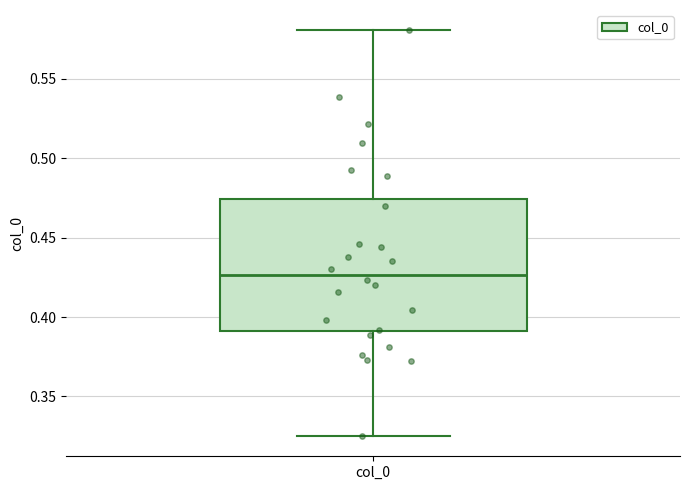

Read this box plot against the y-axis: the position of the median line, the range covered by the box, and the ends of both whiskers. The values are not printed on the chart, so give them approximately, as read against the axis.

median 0.425, box 0.390 to 0.475, whiskers 0.325 to 0.580